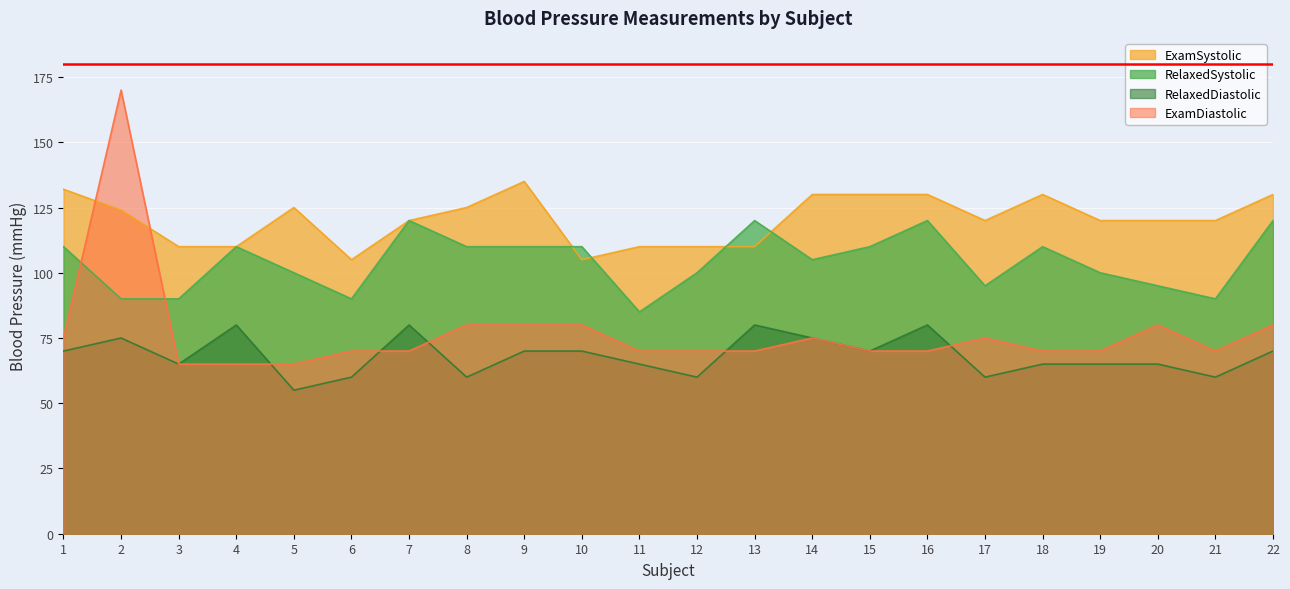

At which label is RelaxedDiastolic closest to 67?

3